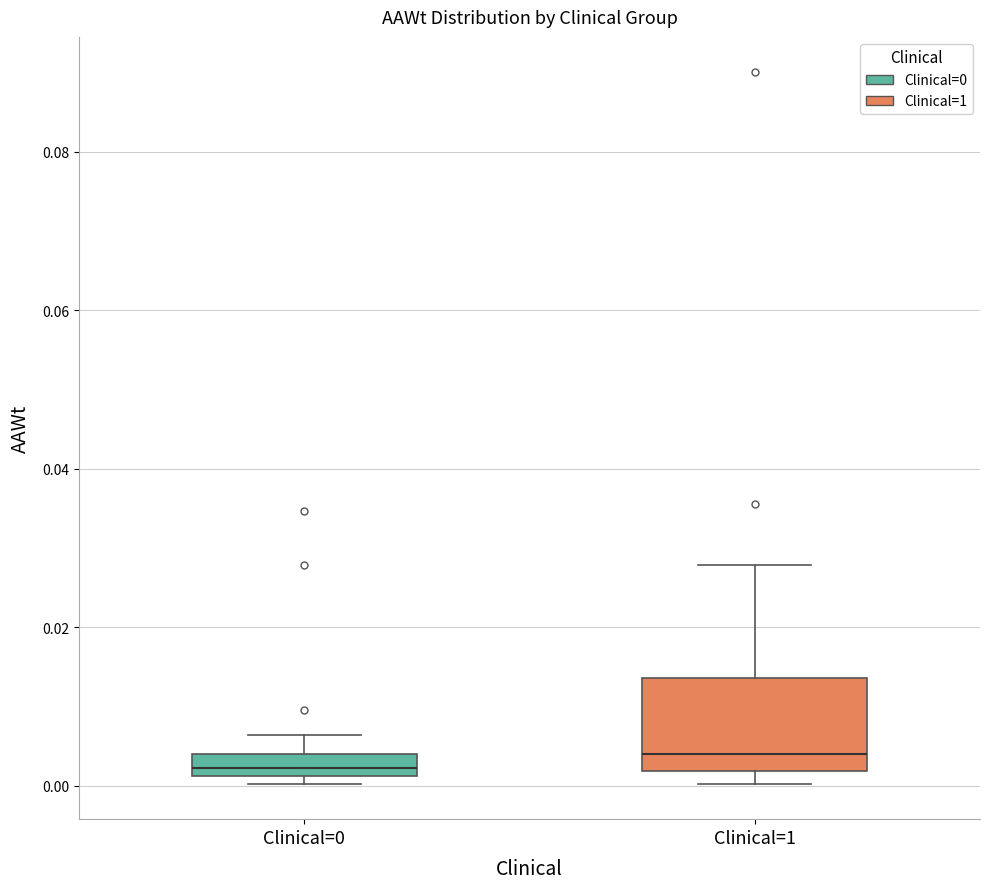

Comparing the boxes themselves (not the whiskers), which one is the tallest?

Clinical=1